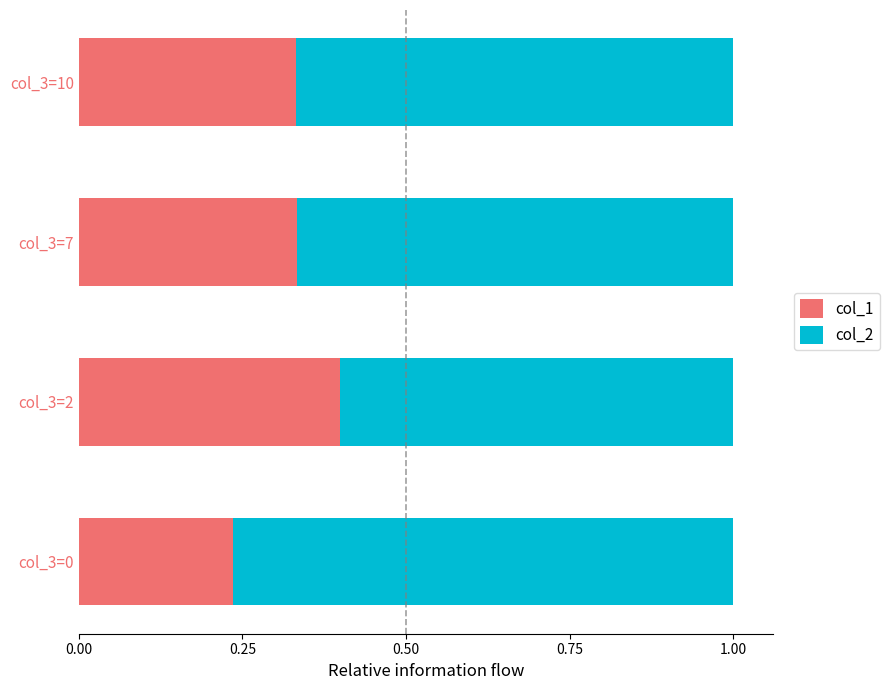

What is the sum of the col_1 values at col_3=0 and col_3=10?

0.6